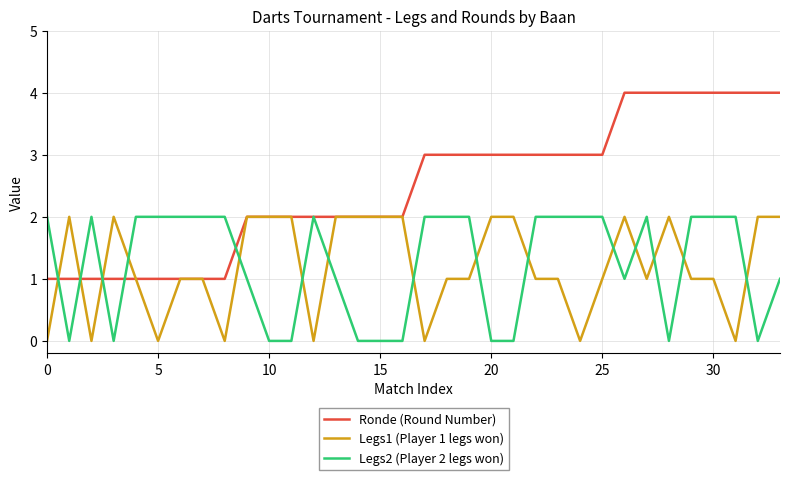

Which series has the largest total across all categories?

Ronde (Round Number)